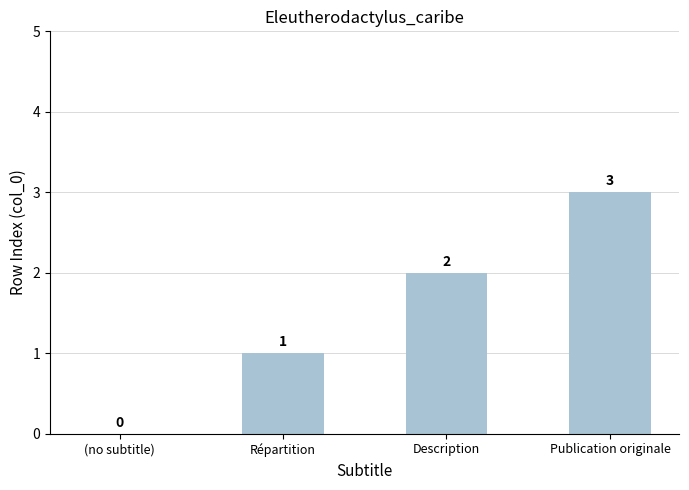

Which category has the highest value across all series?

Publication originale